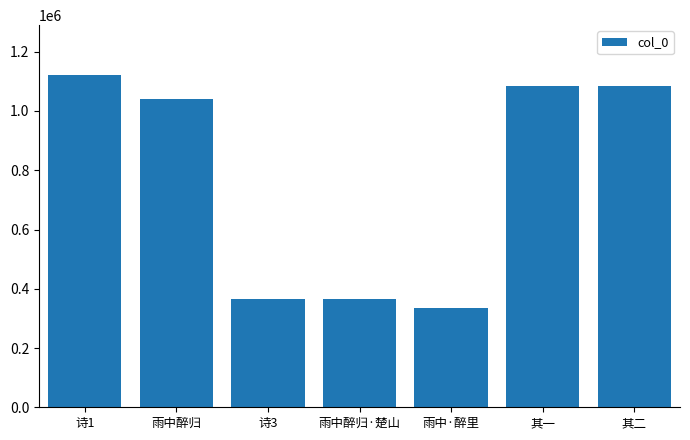

Which has a higher value, 诗1 or 雨中·醉里?

诗1